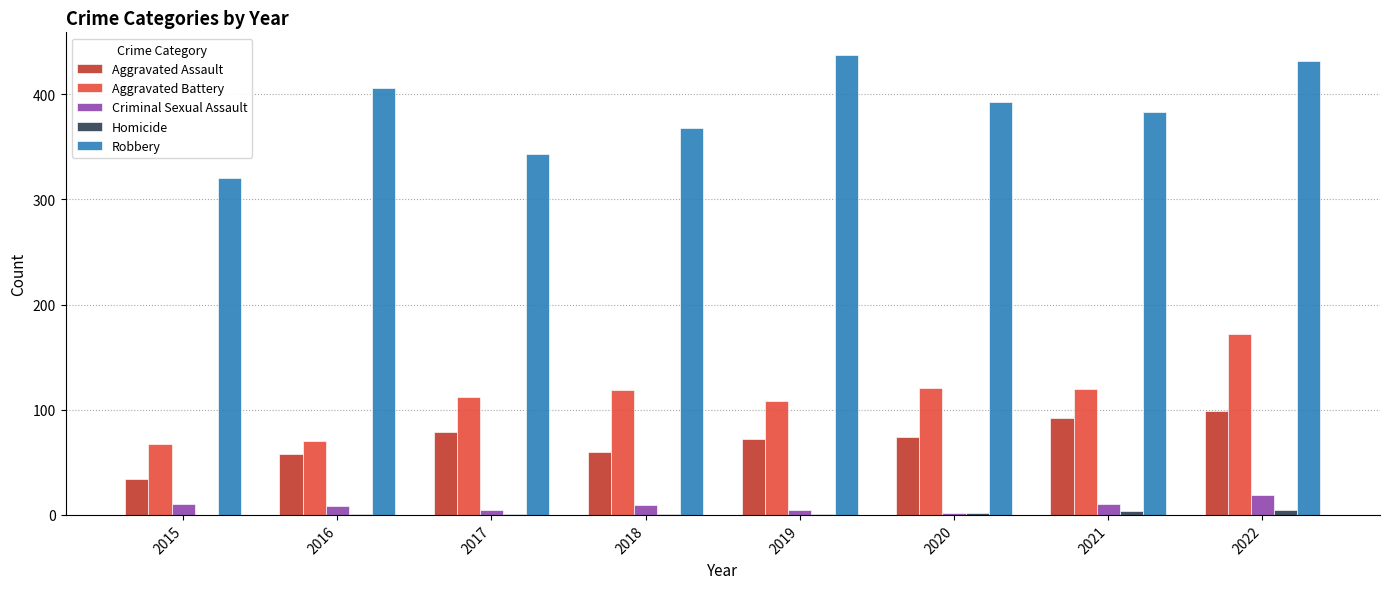

How many data points does each series have?

8